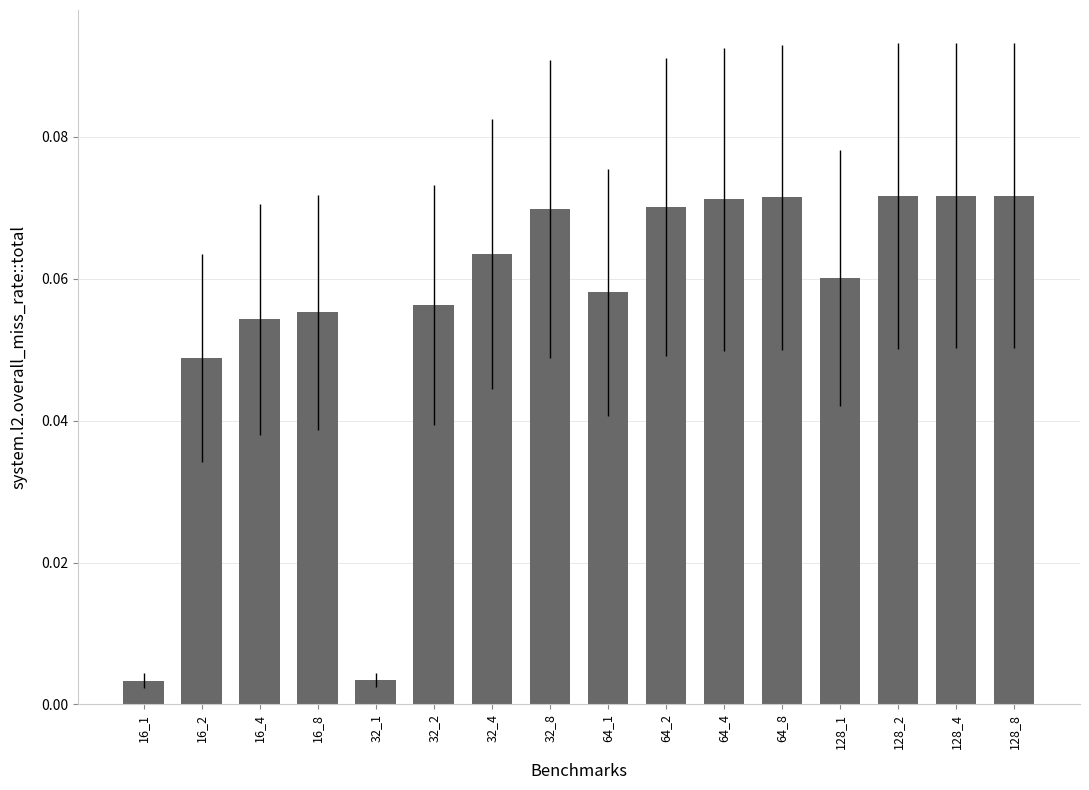

Which has a higher value, 64_1 or 16_4?

64_1